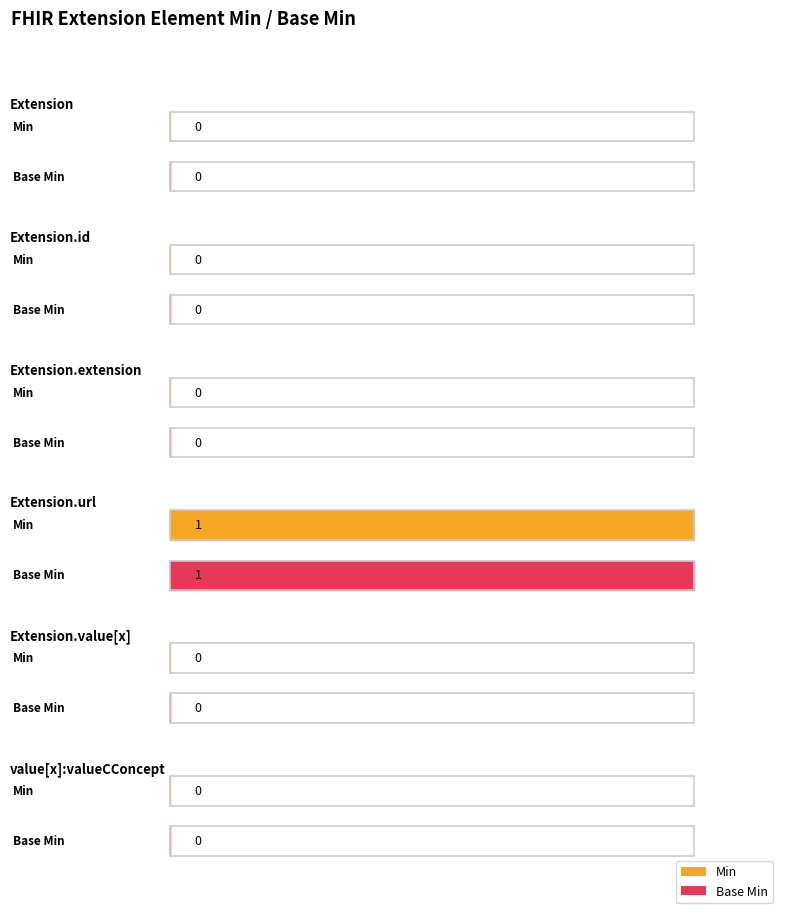

Count the number of data series in this chart.

2